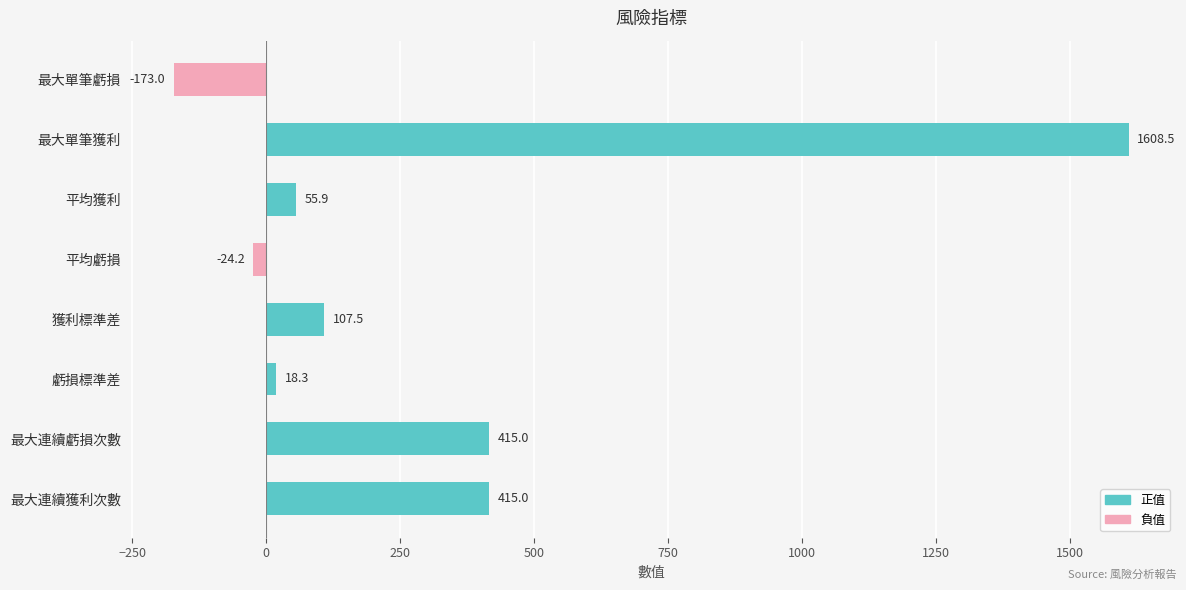

What is the value of the 8th bar from the top?

415.0